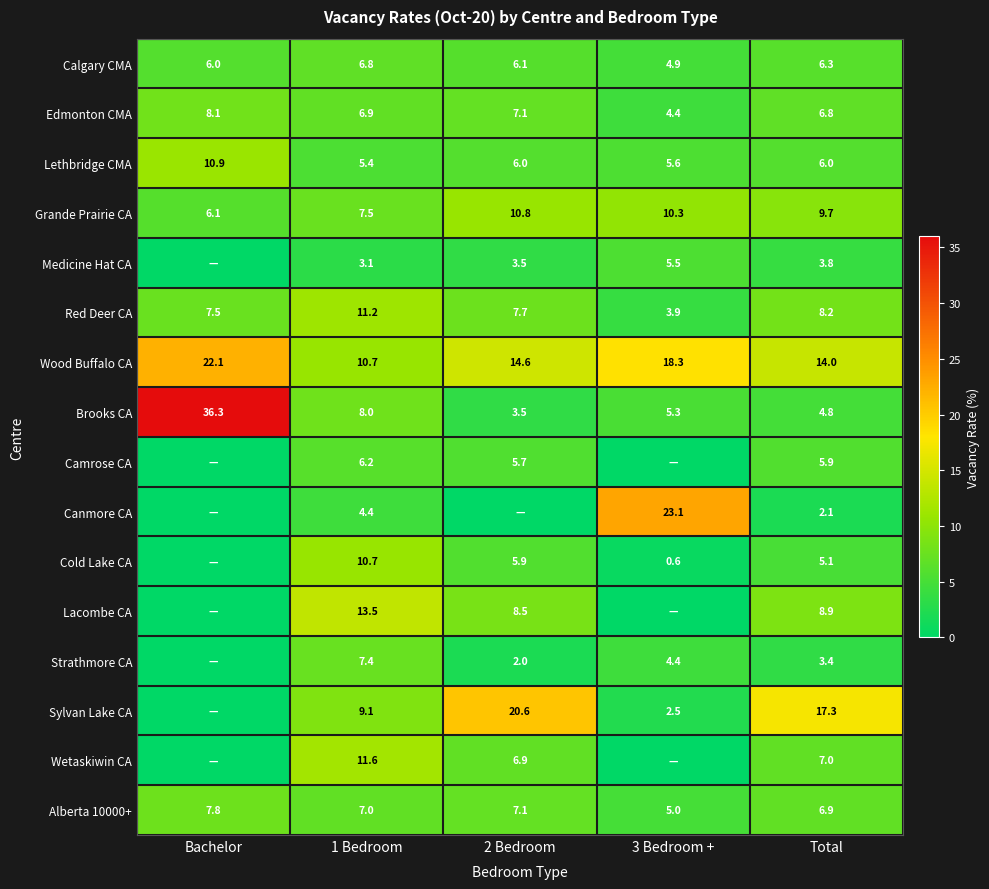

Is it true that Alberta 10000+ equals 11.3 at Bachelor?

False